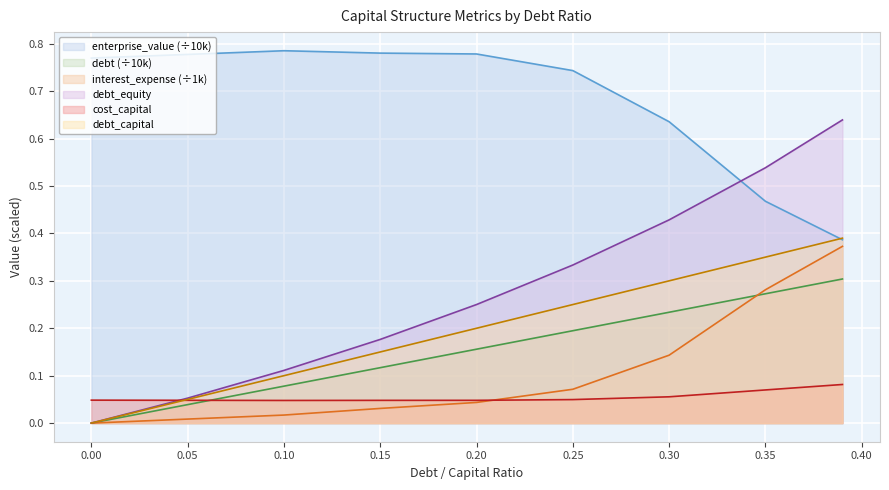

Which series has the widest spread of values?

debt_equity